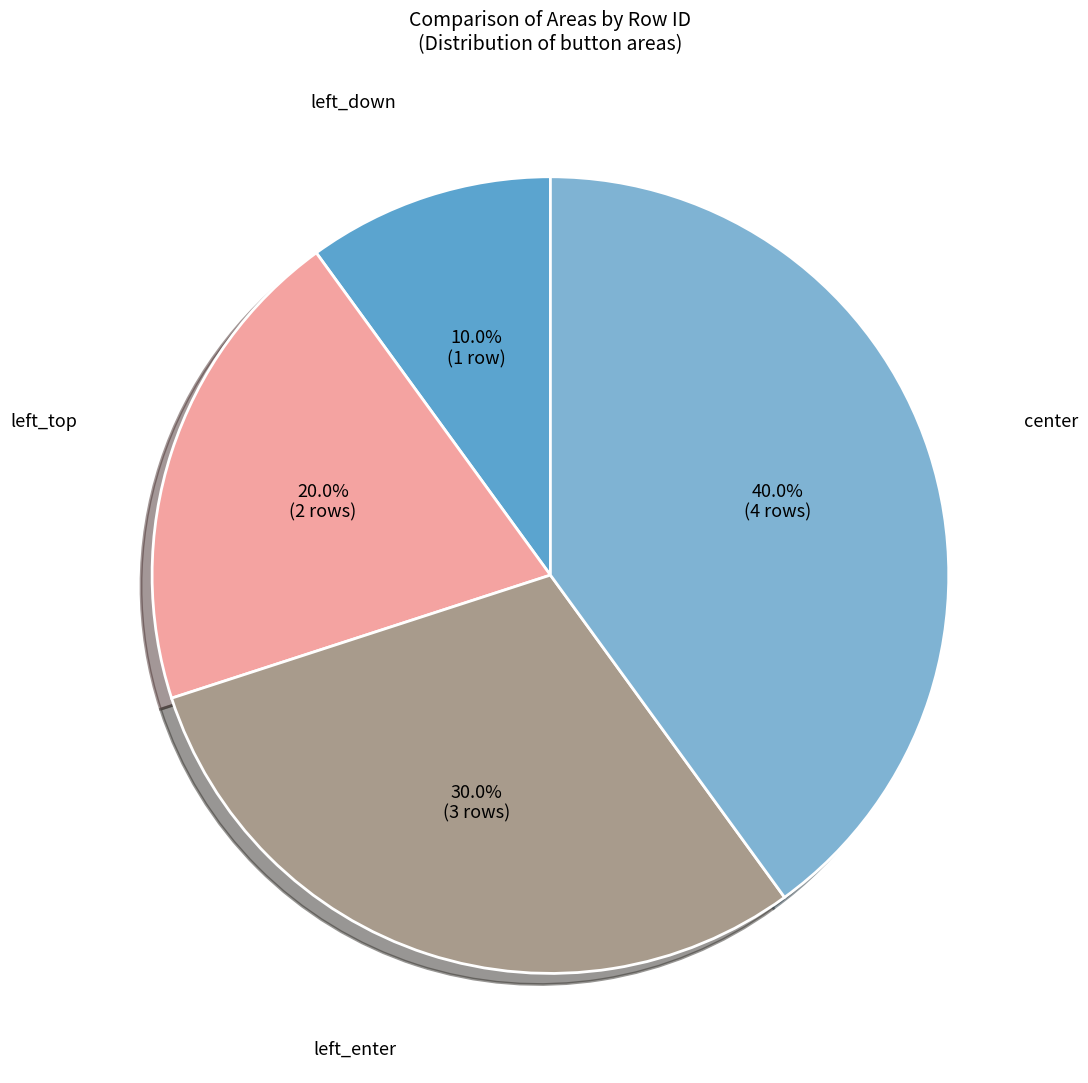

How many segments does this pie chart have?

4